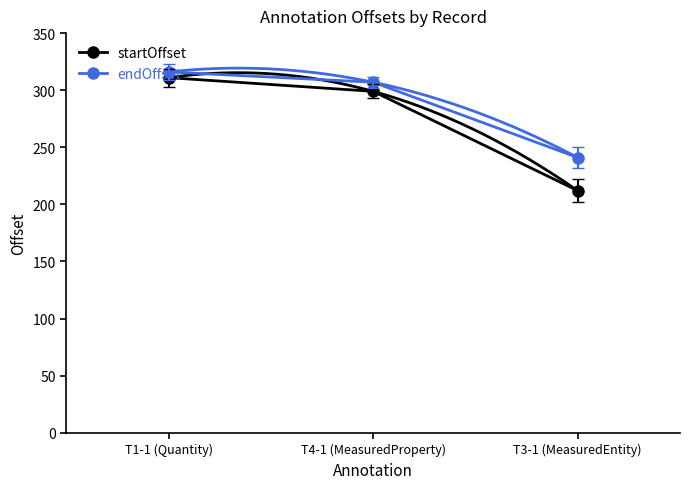

What is the total value across all series at T4-1 (MeasuredProperty)?

606